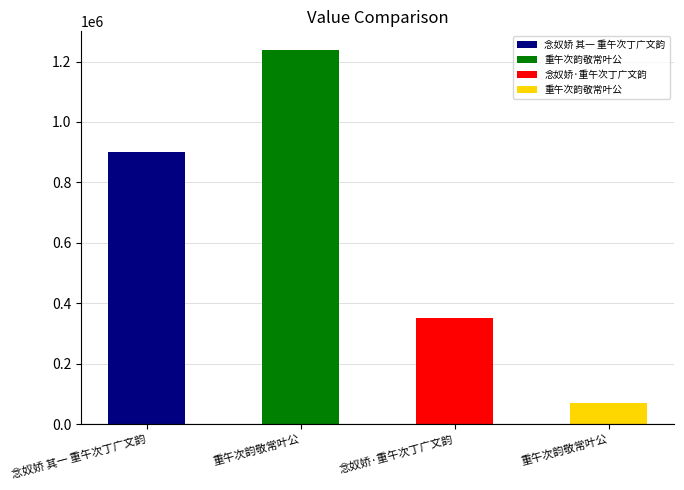

Rank the categories by value from lowest to highest.

重午次韵敬常叶公, 念奴娇·重午次丁广文韵, 念奴娇 其一 重午次丁广文韵, 重午次韵敬常叶公